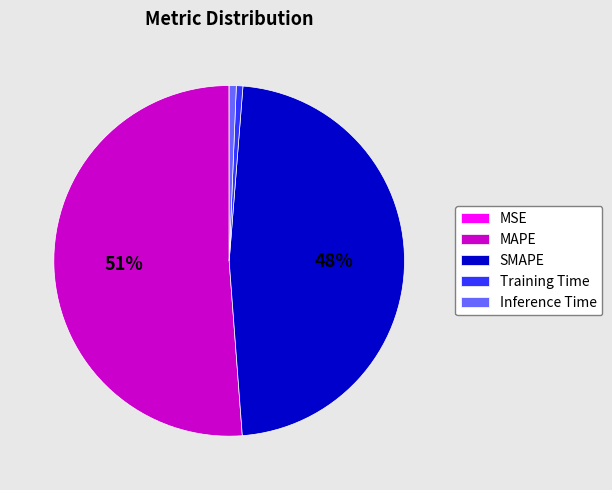

What percentage is the Inference Time slice, to the nearest percent?

1%